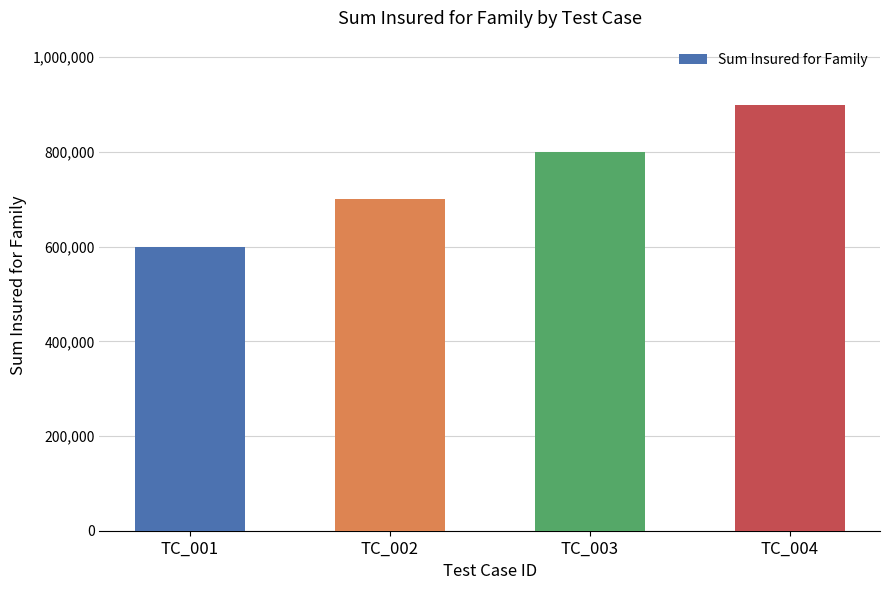

What is the average value?

750000